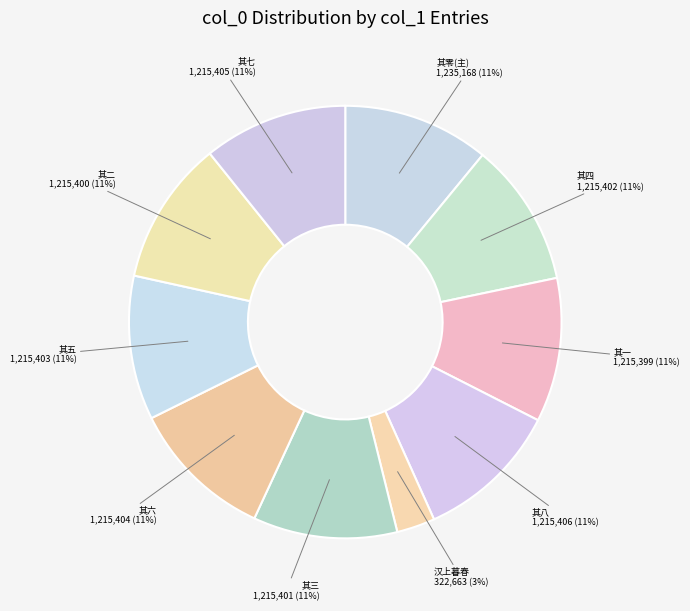

Which slice is the smallest?

汉上暮春